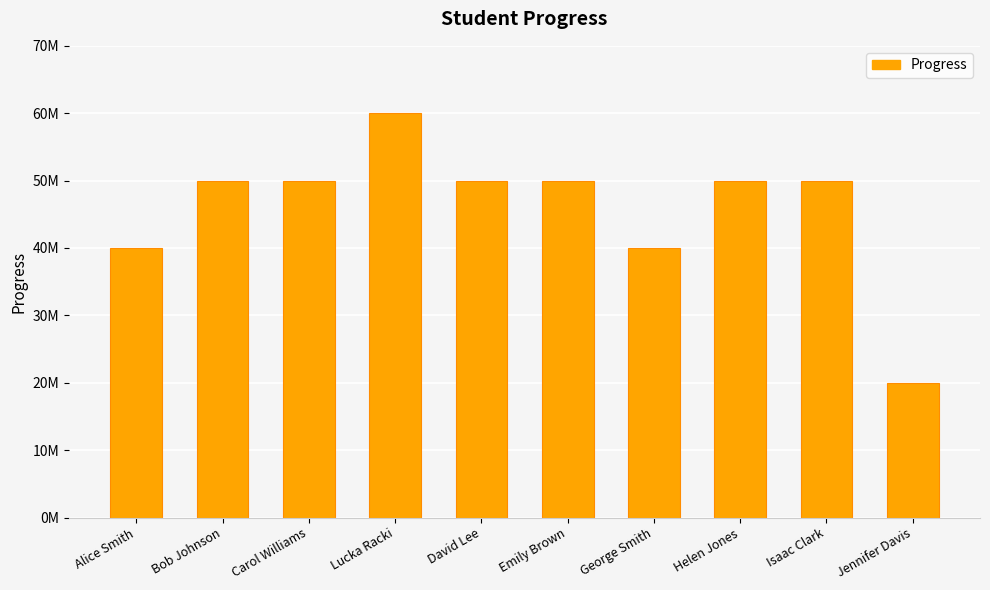

What is the label of the 7th bar from the left?

George Smith